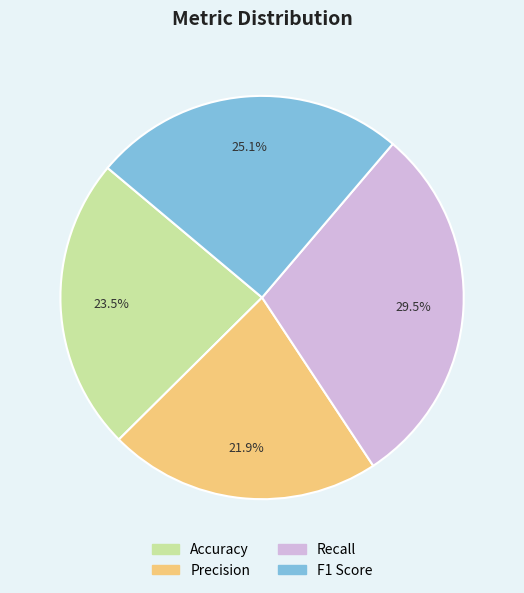

To the nearest percent, what is the average slice percentage?

25%